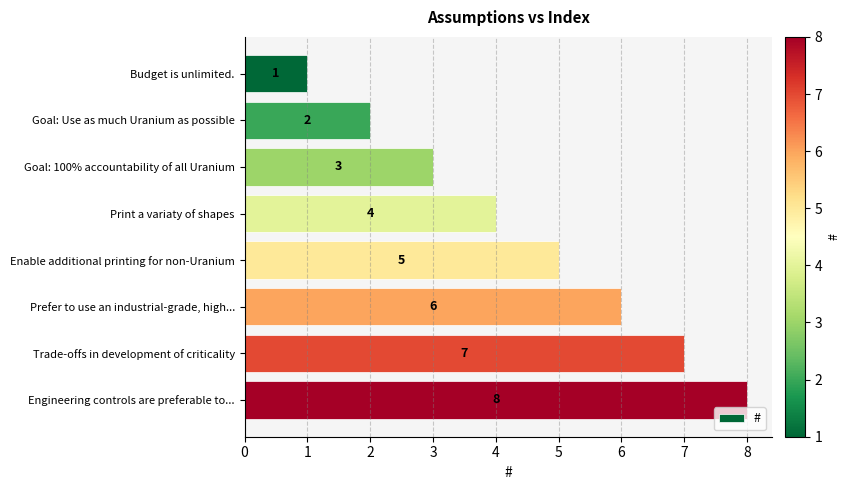

How many data points does each series have?

8